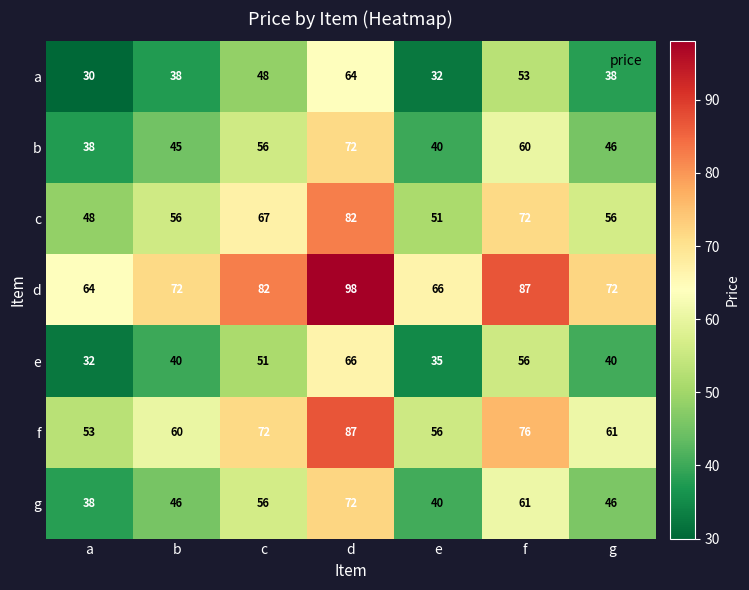

What is the difference between the highest and lowest values at c?

34